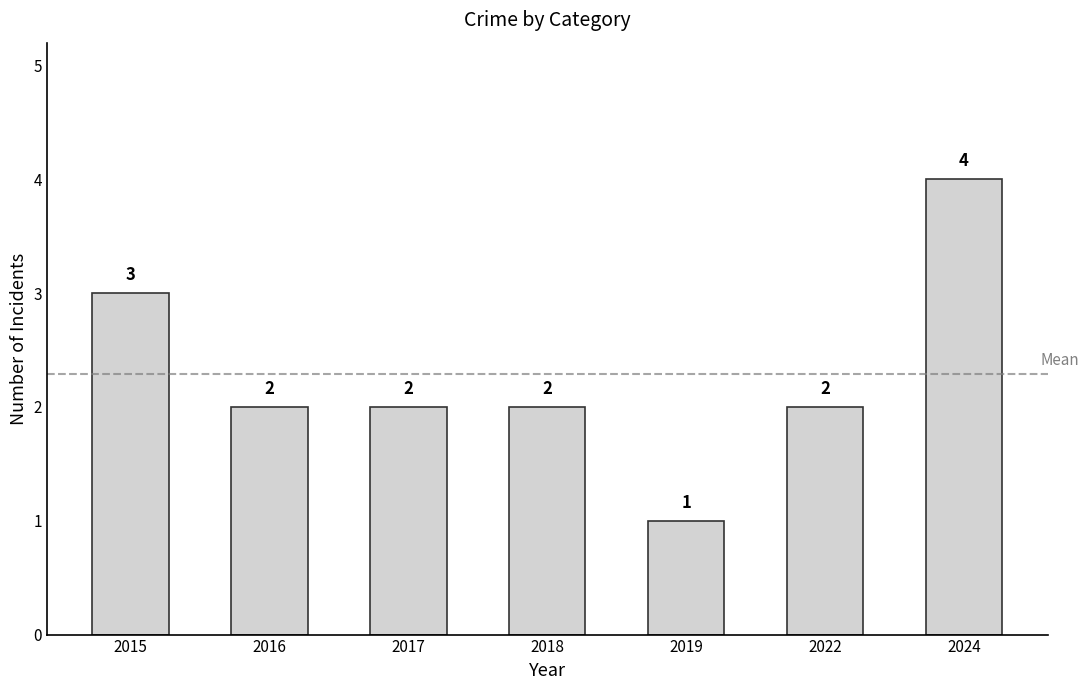

The value at 2018 is 2. True or false?

True